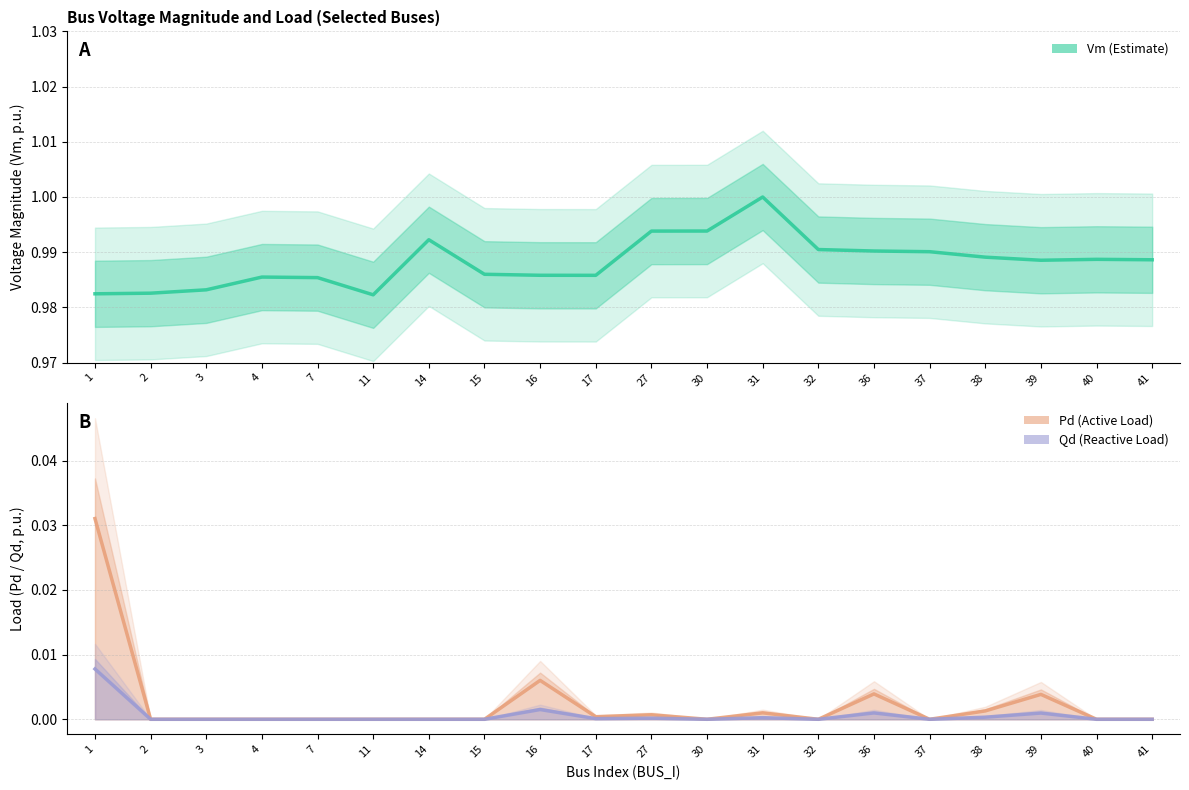

Rank the series by their maximum value, from highest to lowest.

Vm, Pd, Qd